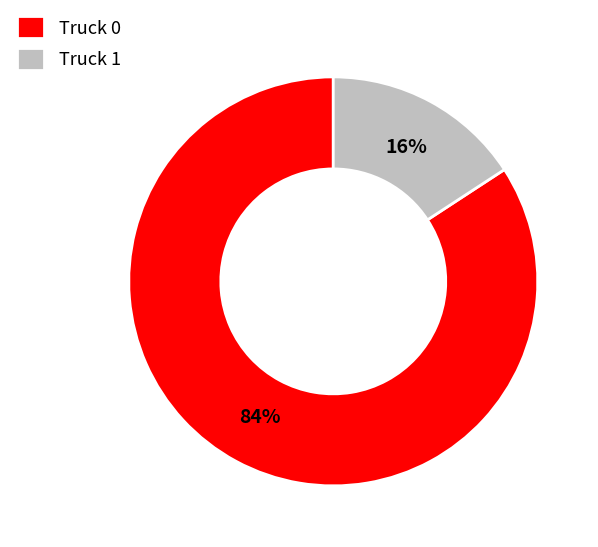

Count the number of slices in the pie.

2